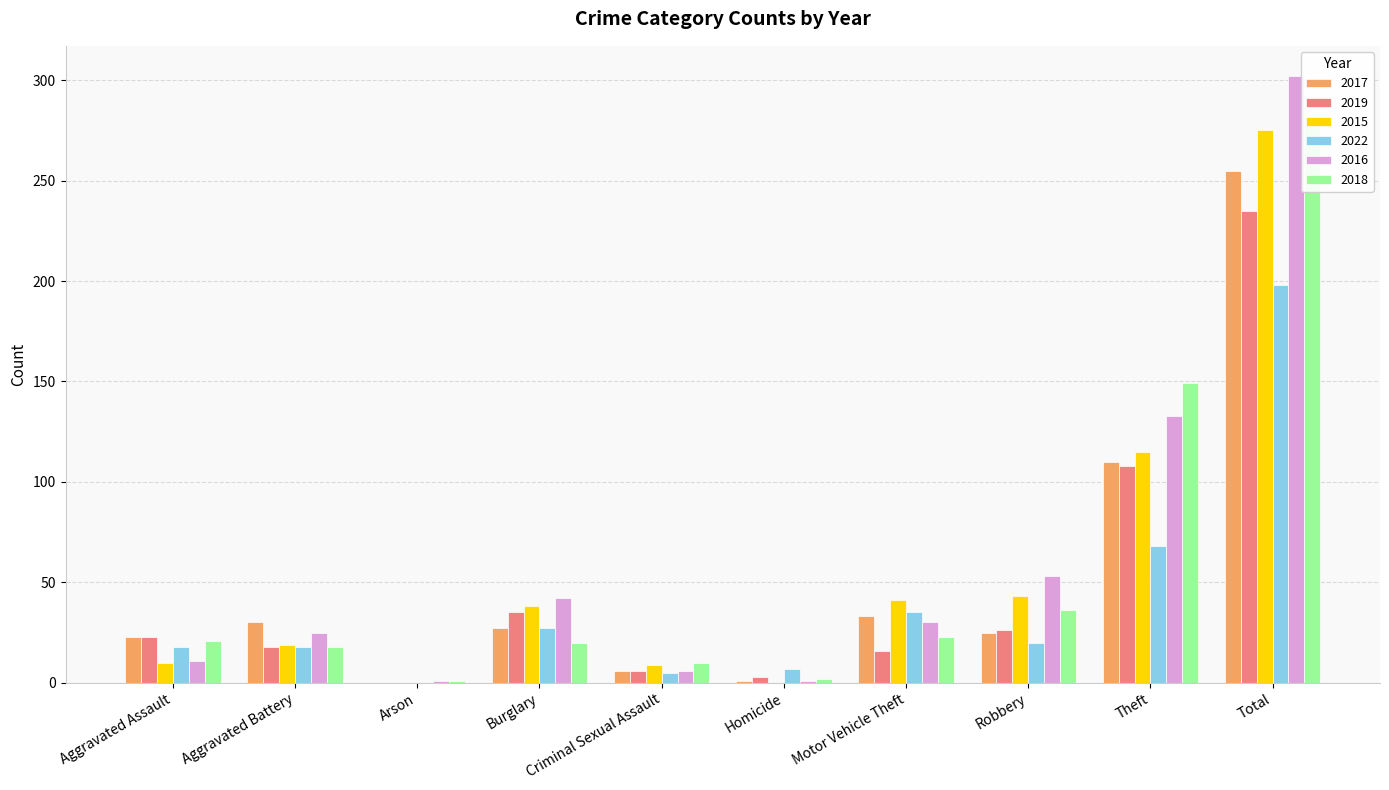

Rank the series at Robbery from highest to lowest value.

2016, 2015, 2018, 2019, 2017, 2022